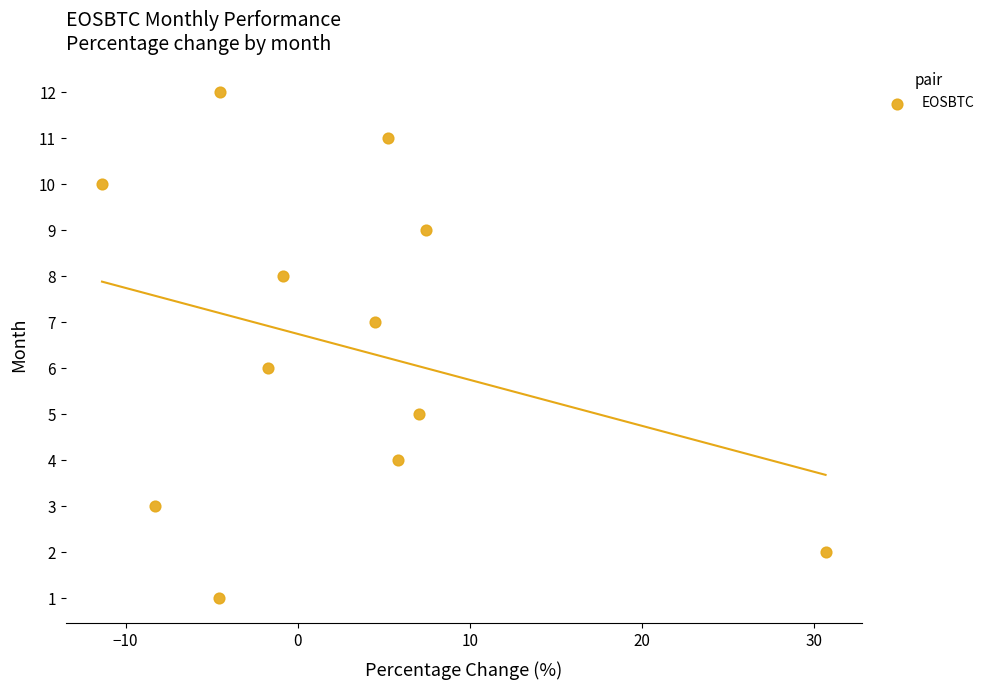

What is the range of Y values (max minus min)?

11